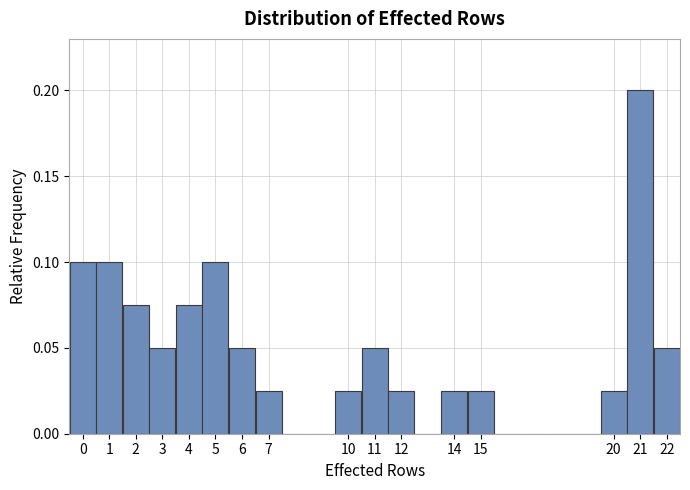

Reading left to right, list every bar in this chart as the range it spans on the x-axis followed by its height. The values are not printed on the chart, so give them approximately, as read against the axis.

-0.5 to 0.5: 0.100
0.5 to 1.5: 0.100
1.5 to 2.5: 0.075
2.5 to 3.5: 0.050
3.5 to 4.5: 0.075
4.5 to 5.5: 0.100
5.5 to 6.5: 0.050
6.5 to 7.5: 0.025
7.5 to 8.5: 0
8.5 to 9.5: 0
9.5 to 10.5: 0.025
10.5 to 11.5: 0.050
11.5 to 12.5: 0.025
12.5 to 13.5: 0
13.5 to 14.5: 0.025
14.5 to 15.5: 0.025
15.5 to 16.5: 0
16.5 to 17.5: 0
17.5 to 18.5: 0
18.5 to 19.5: 0
19.5 to 20.5: 0.025
20.5 to 21.5: 0.200
21.5 to 22.5: 0.050